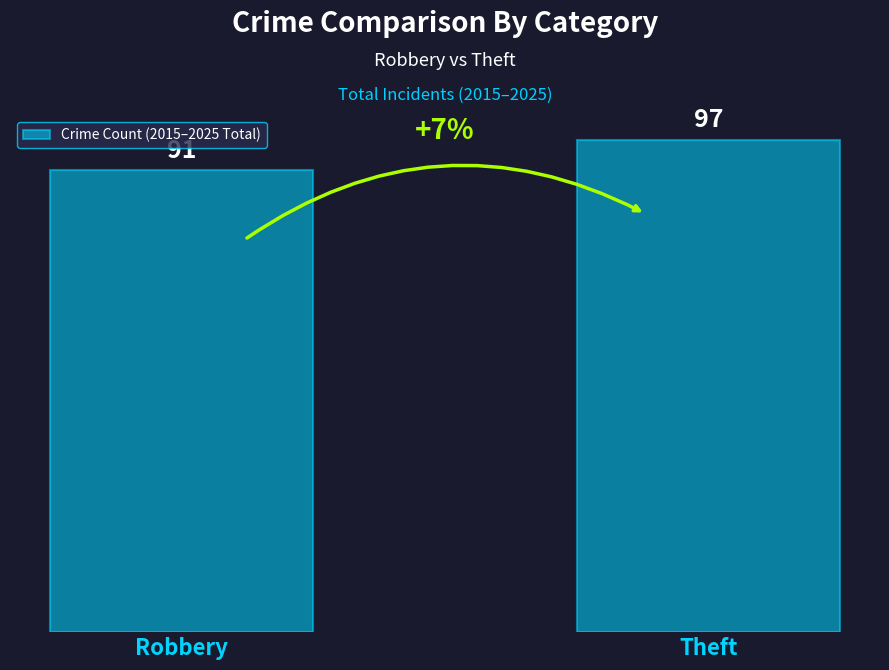

What value does the data have at Theft?

97